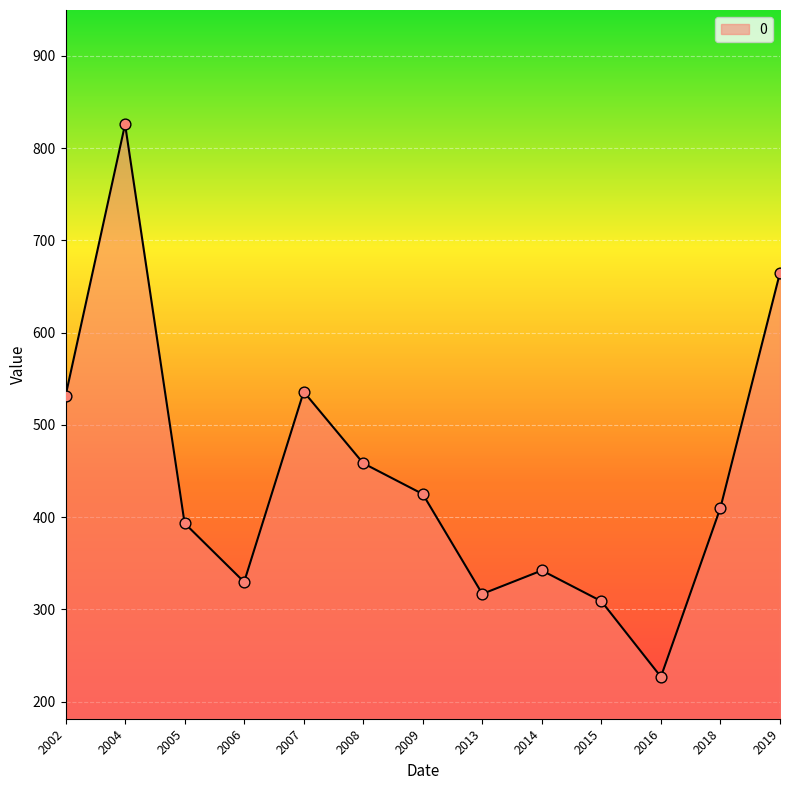

What is the change in value from 2014 to 2016?

-115.3